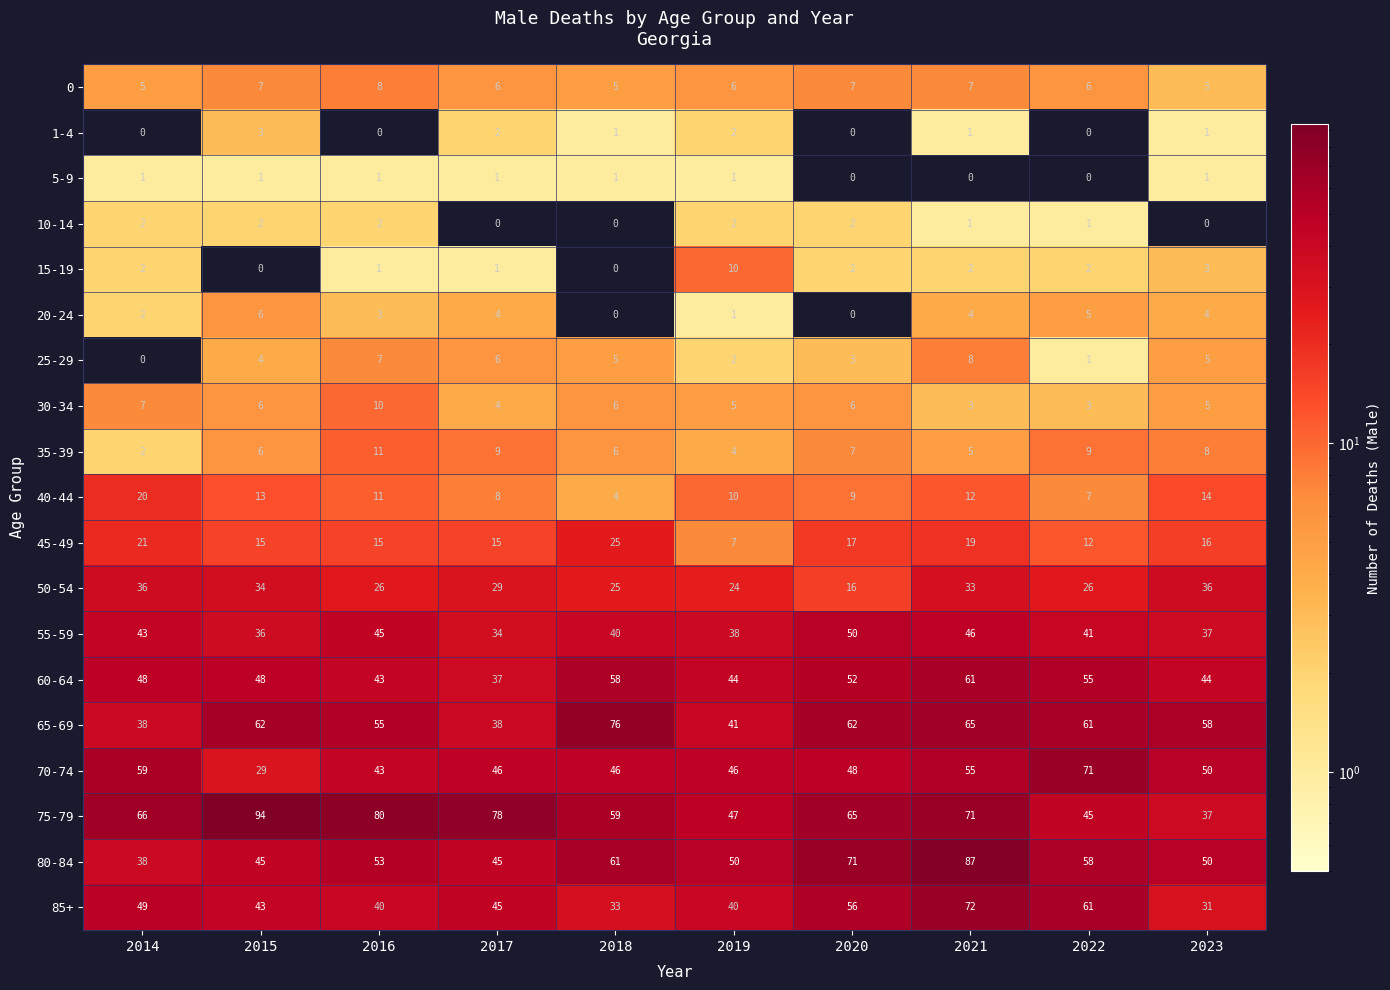

True or false: 15-19 has a value of 17 at 2019.

False